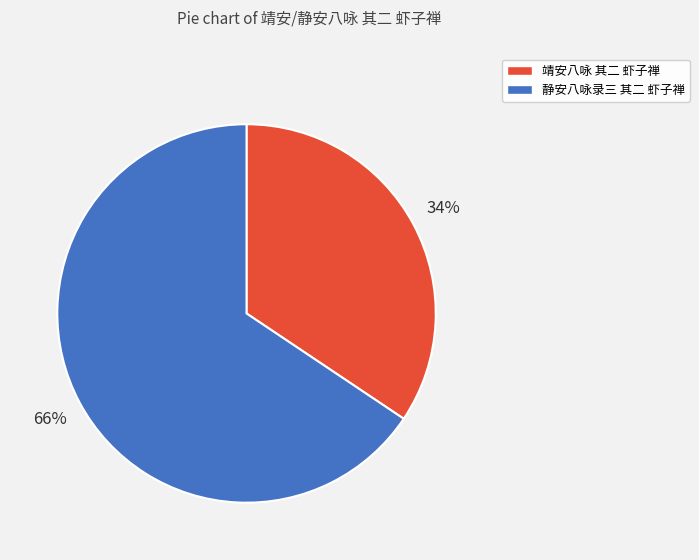

Does 靖安八咏 其二 虾子禅 account for over 50% of the chart?

No